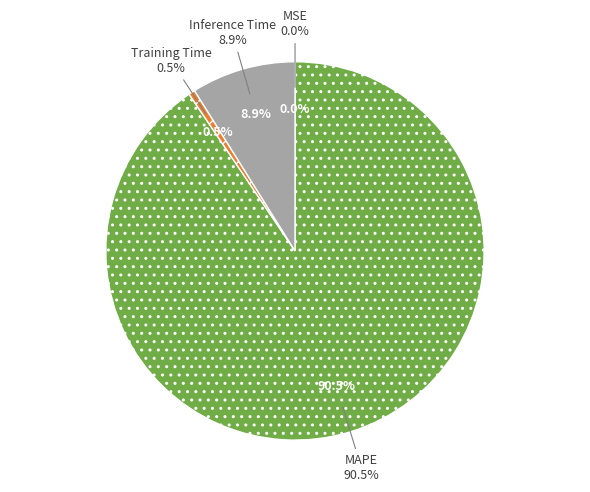

What percentage is the MAPE slice, to the nearest percent?

91%